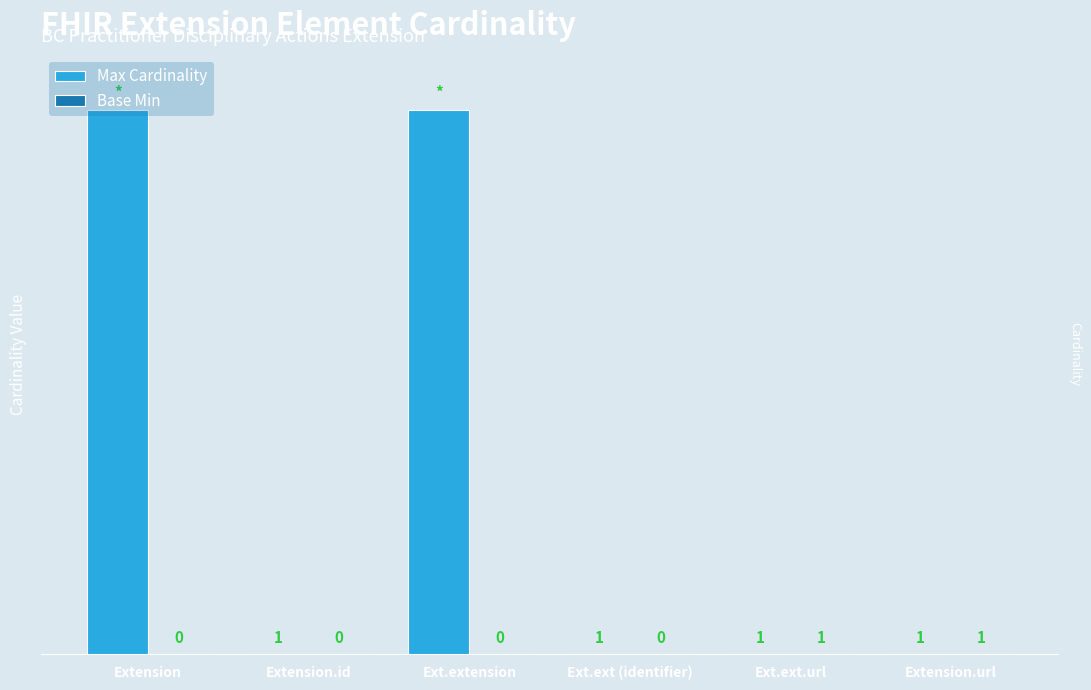

Which series has the largest total across all categories?

Max Cardinality